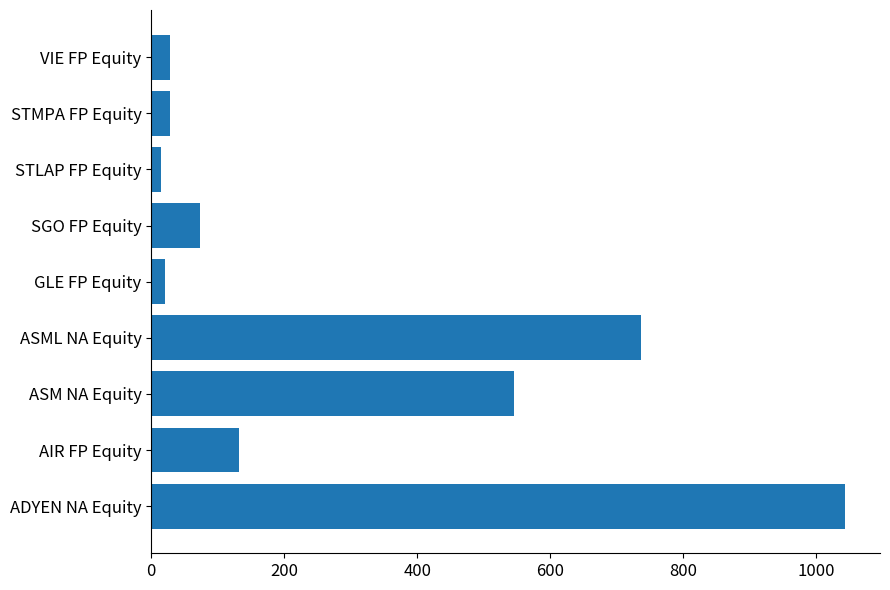

What is the ratio of the value at ASML NA Equity to the value at STMPA FP Equity?

26.4